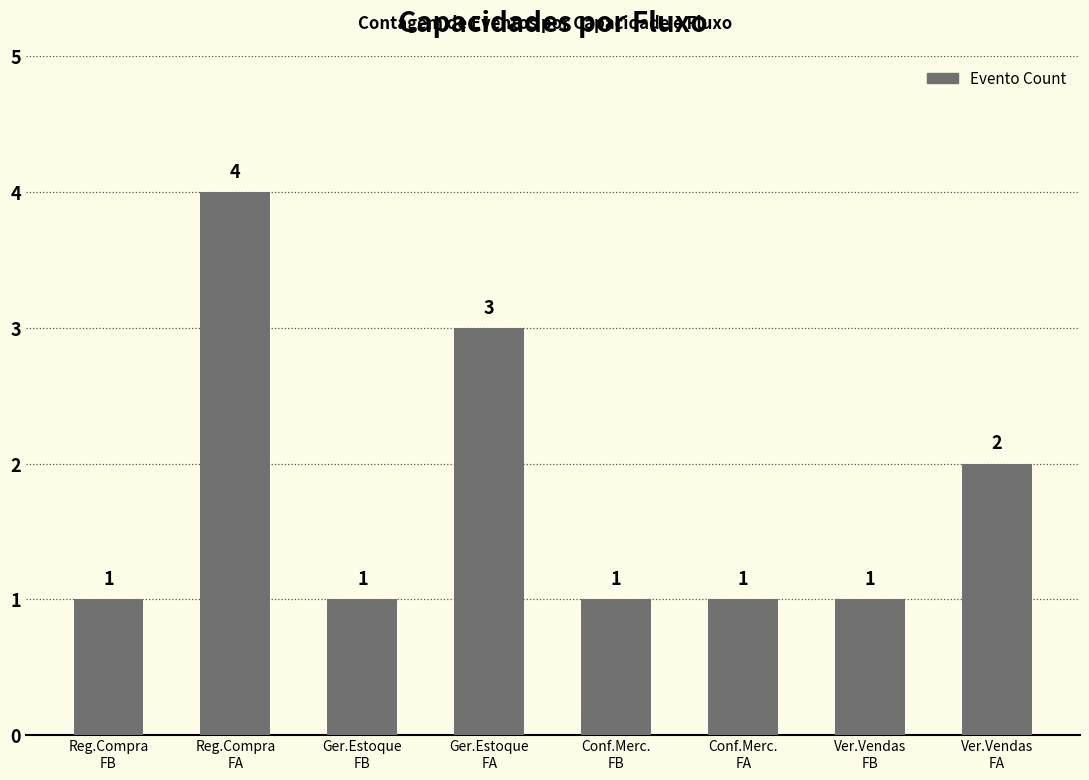

Does the chart contain any negative values?

No